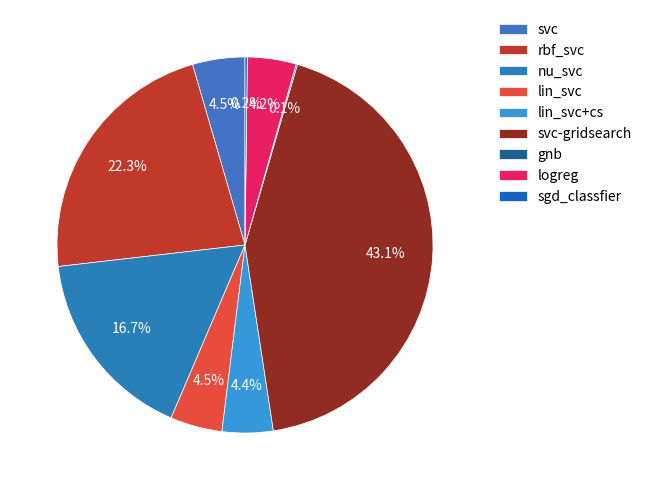

Is there any slice that represents more than half of the pie?

No